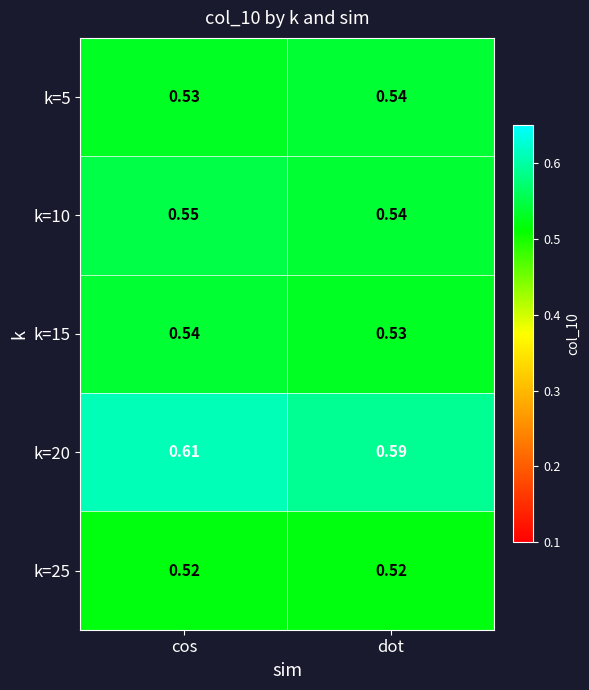

What is the spread (max minus min) of values at cos?

0.1